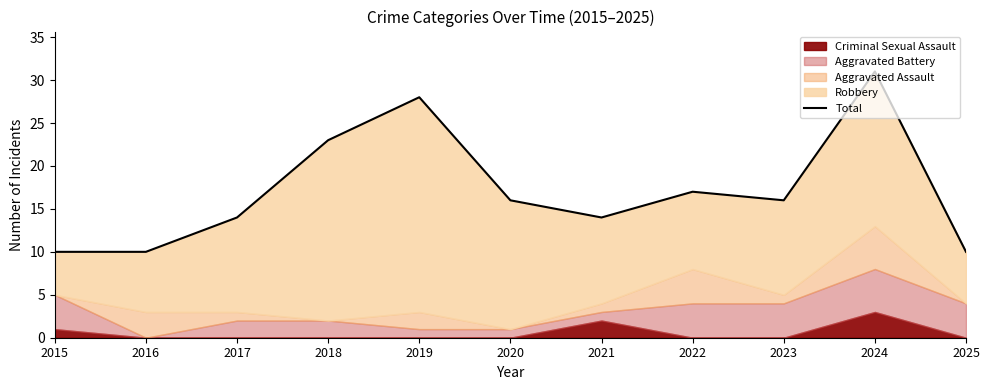

Rank the categories by value from highest to lowest.

2024, 2019, 2018, 2022, 2020, 2023, 2017, 2021, 2015, 2016, 2025